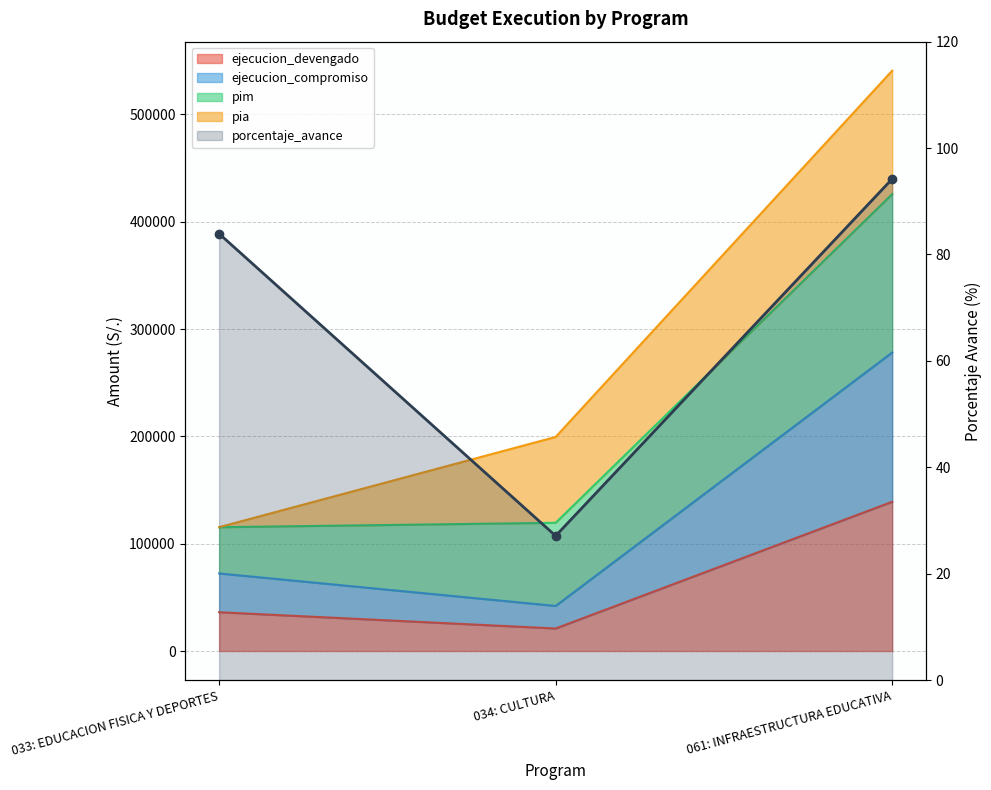

List the labels in order of ejecucion_devengado value, largest first.

061: INFRAESTRUCTURA EDUCATIVA, 033: EDUCACION FISICA Y DEPORTES, 034: CULTURA